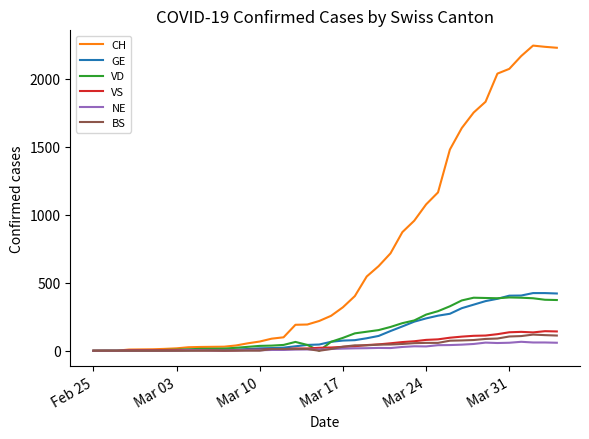

Count the number of categories in the chart.

40